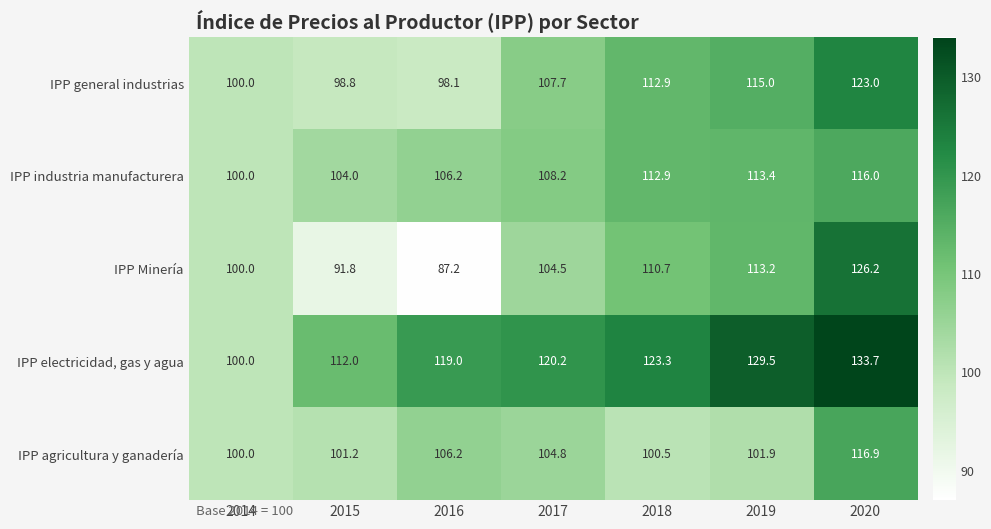

Which category has the highest value in the IPP electricidad, gas y agua series?

2020